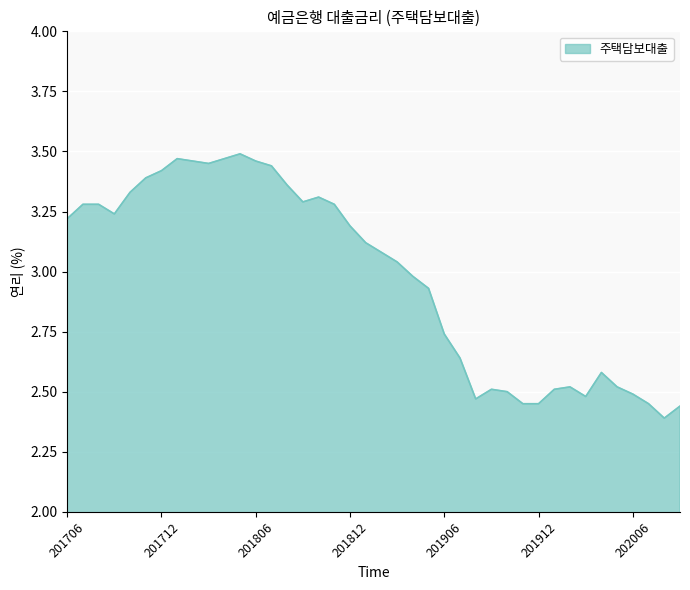

At which label does the data first exceed 3?

201706